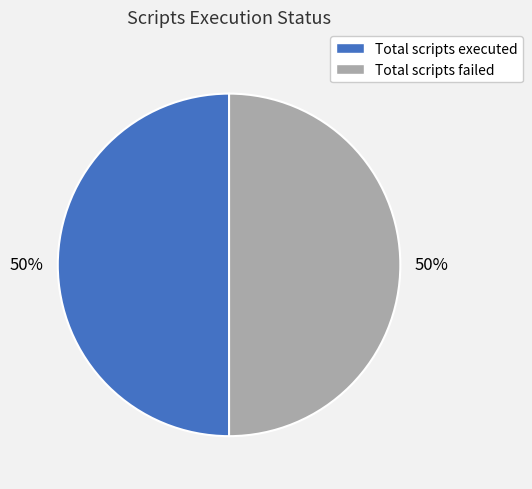

Is the sum of Total scripts failed and Total scripts executed greater than half?

Yes